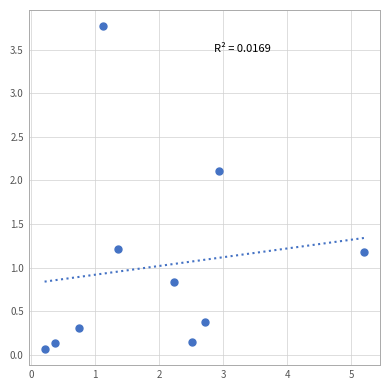

What is the range of Y values (max minus min)?

3.7